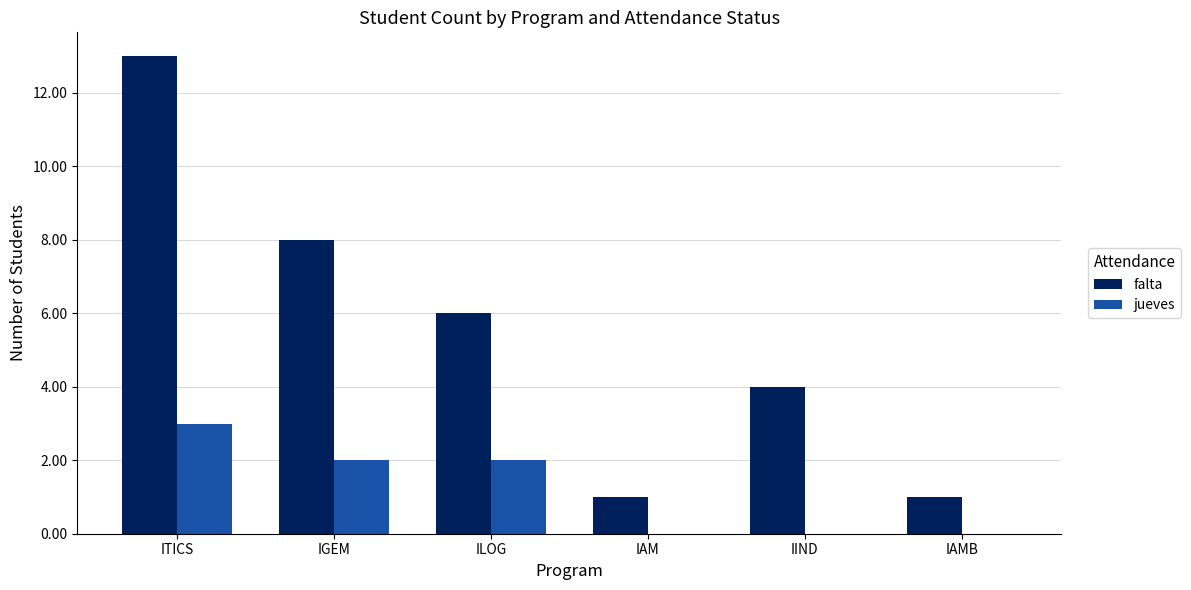

What is the sum of the falta values at ITICS and ILOG?

19